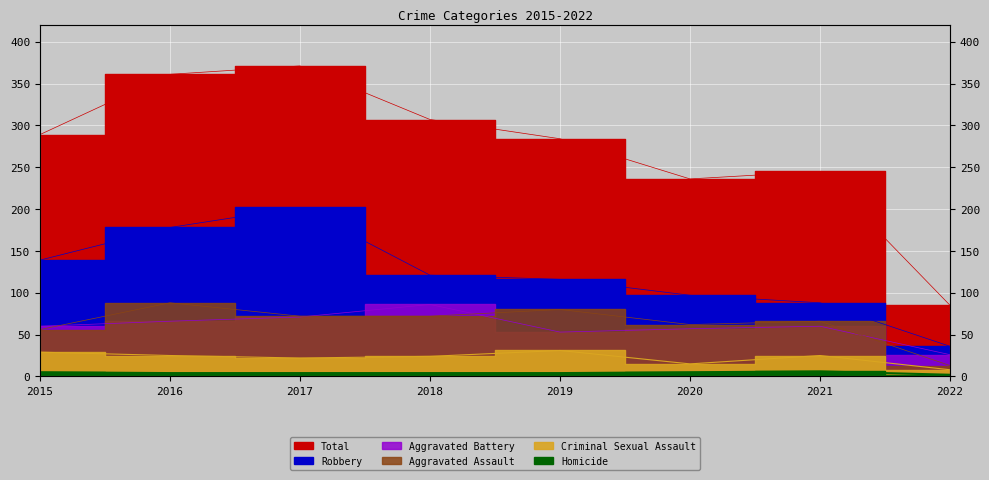

Which series has the largest total across all categories?

Total